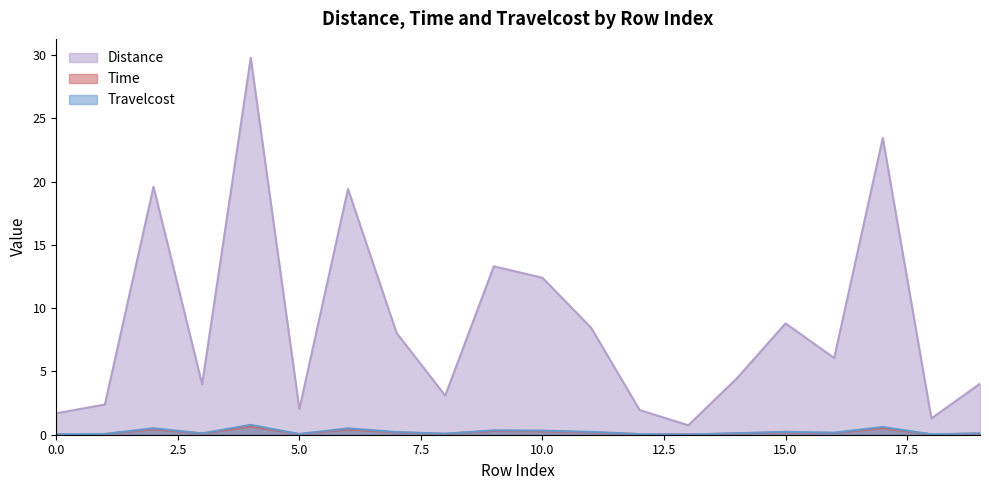

How many data points does each series have?

20